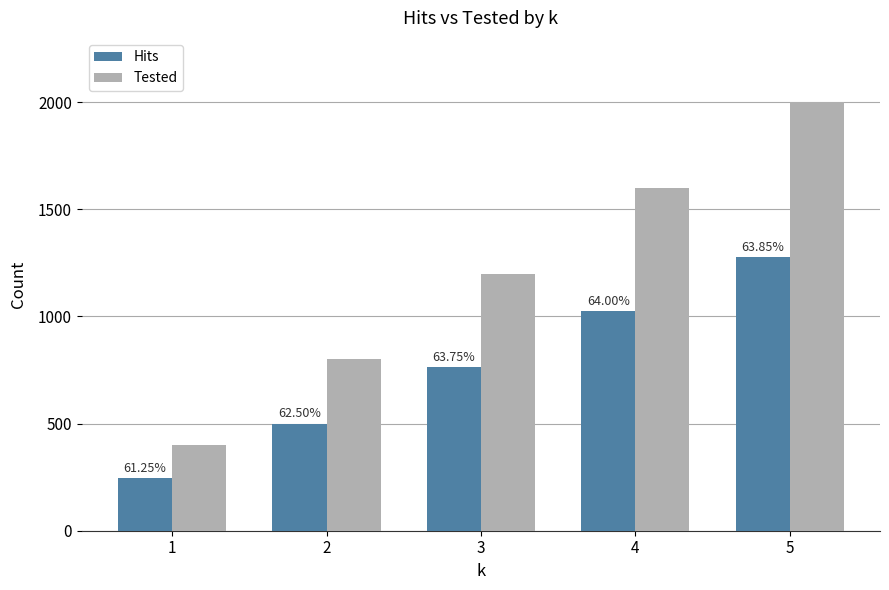

The Hits series shows 500 at 2. True or false?

True